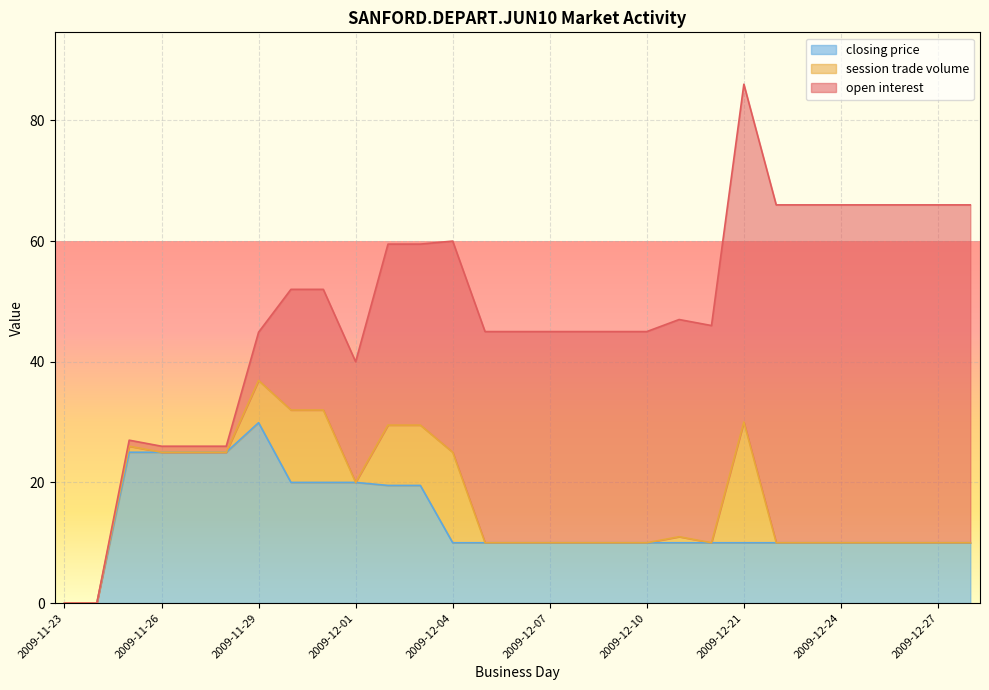

Between 2009-12-19 and 2009-12-26, which series saw the biggest shift?

open interest